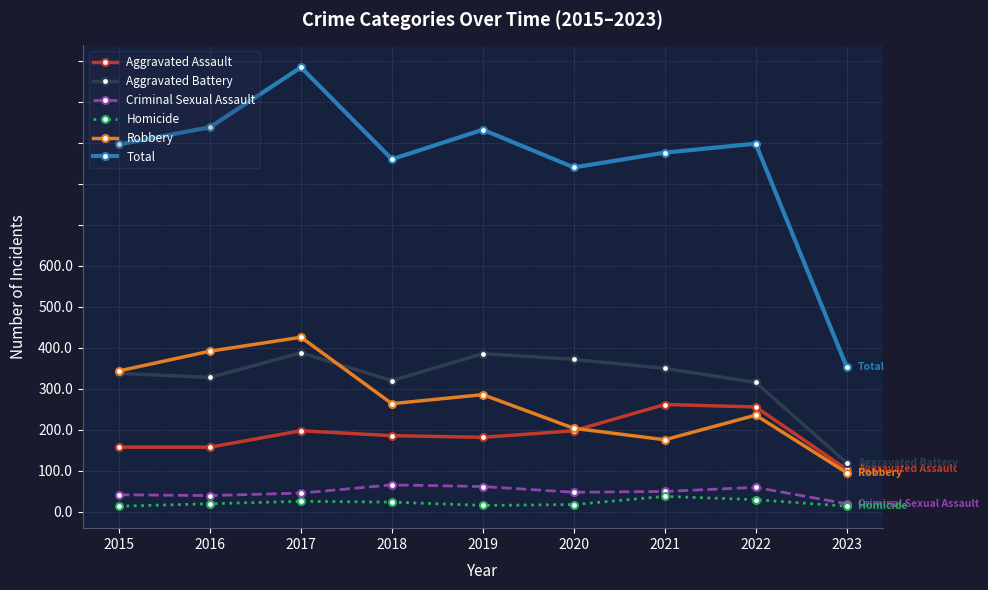

List the labels in order of Robbery value, smallest first.

2023, 2021, 2020, 2022, 2018, 2019, 2015, 2016, 2017